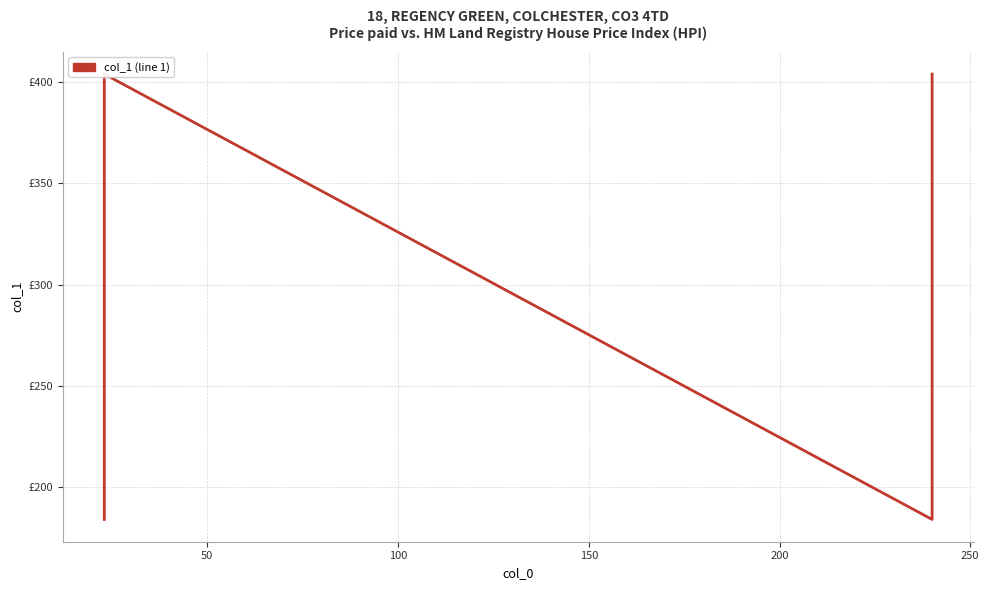

What is the sum of the values at 250 and 50?

698